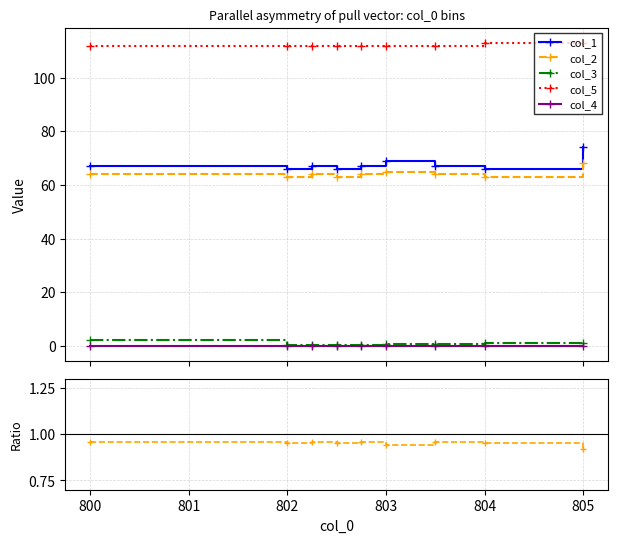

True or false: col_4 has more than 2 interior local peaks.

False